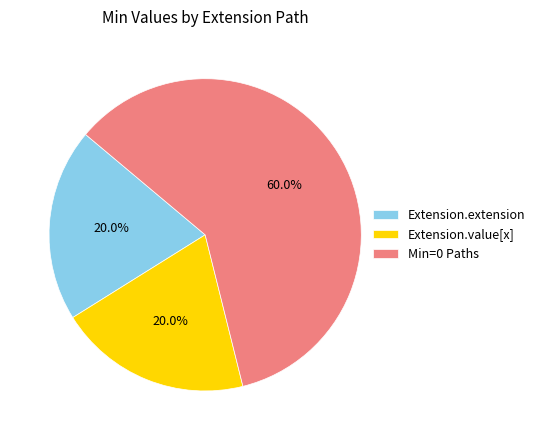

Combined, do Extension.value[x] and Extension.extension account for over 50%?

No